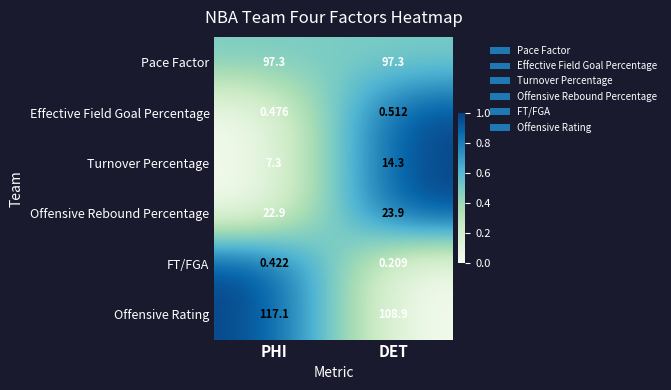

At which label does Offensive Rebound Percentage first exceed 23?

DET